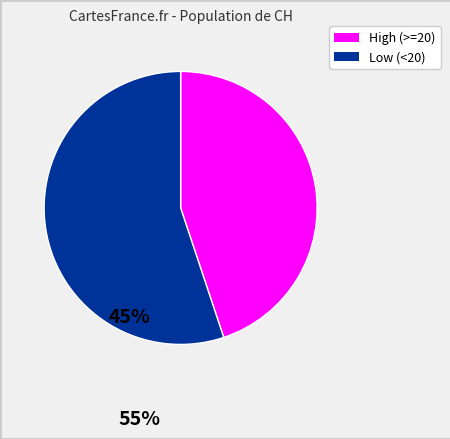

Does any single category account for the majority?

Yes